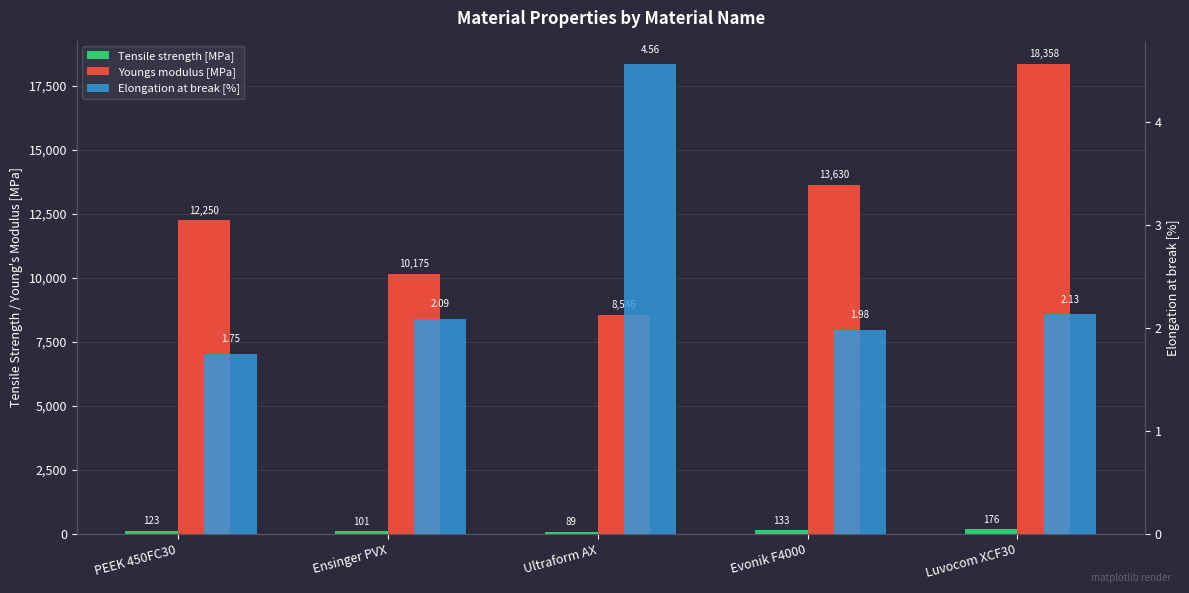

What is the label of the 1st bar from the left?

PEEK 450FC30